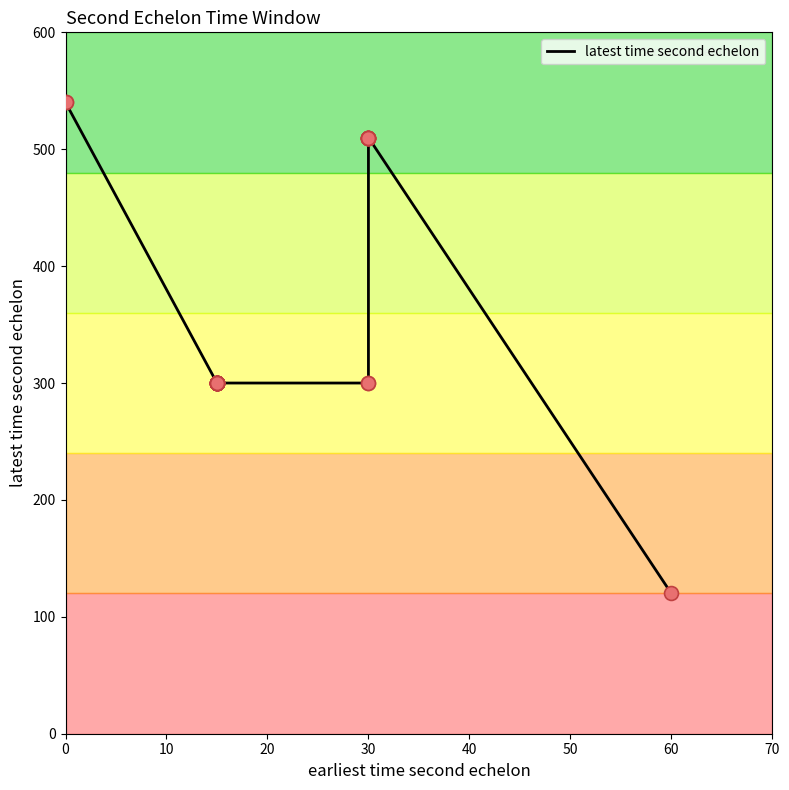

What is the change in value from 10 to 60?

-240